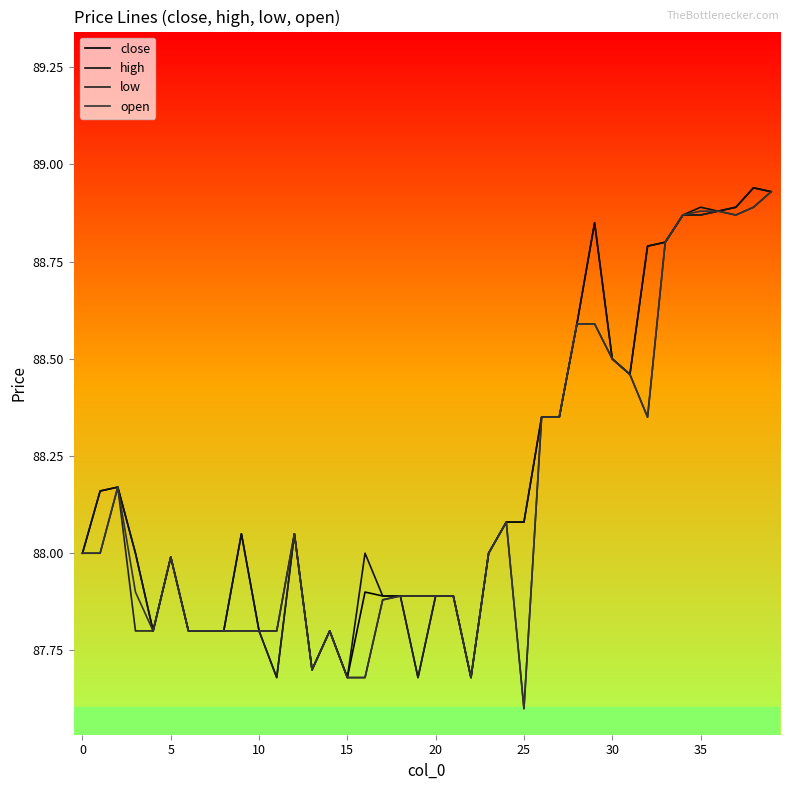

What is the label of the 3rd point from the right?

37